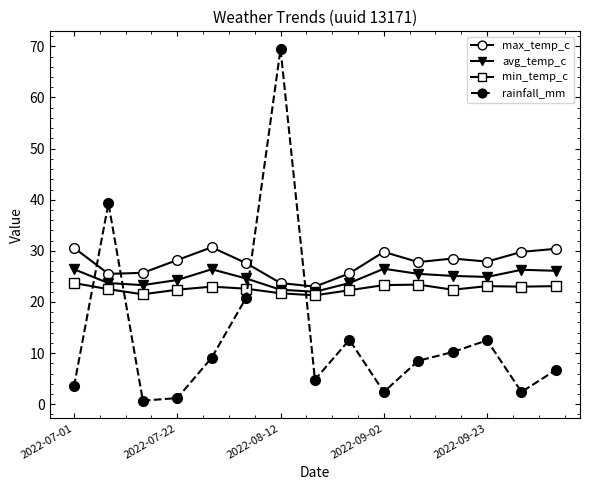

After their last crossing, which series has the higher values: rainfall_mm or min_temp_c?

min_temp_c